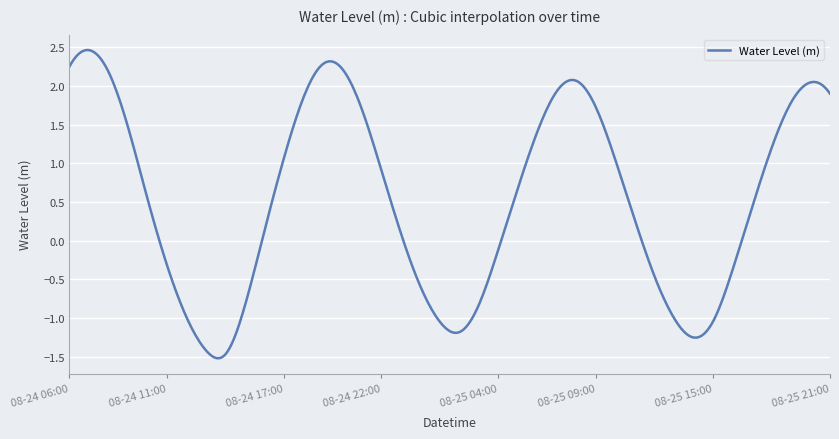

What is the difference between the maximum and minimum values?

4.0